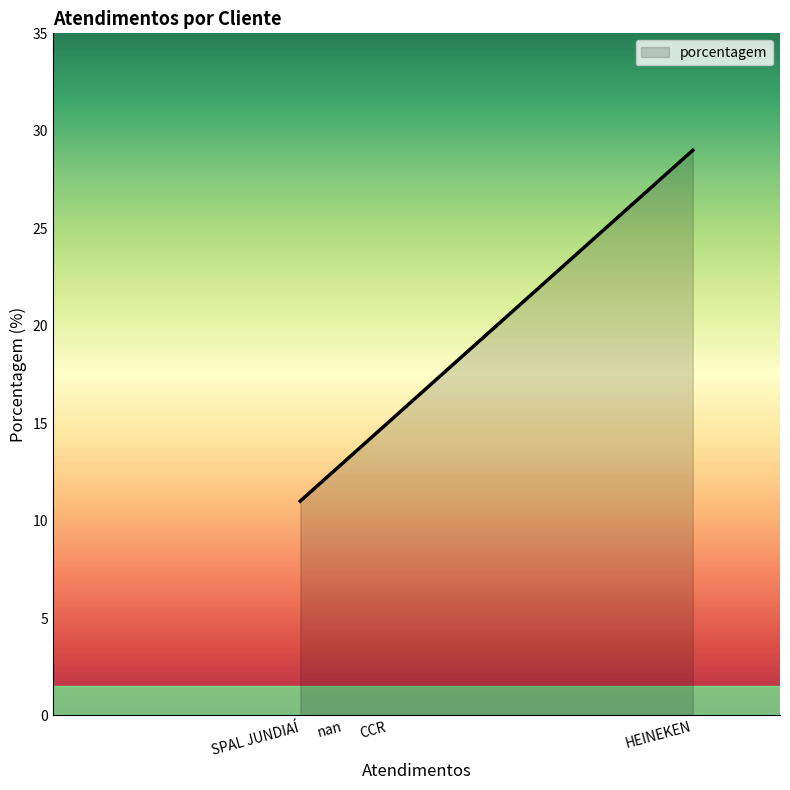

What position from the right is HEINEKEN?

1